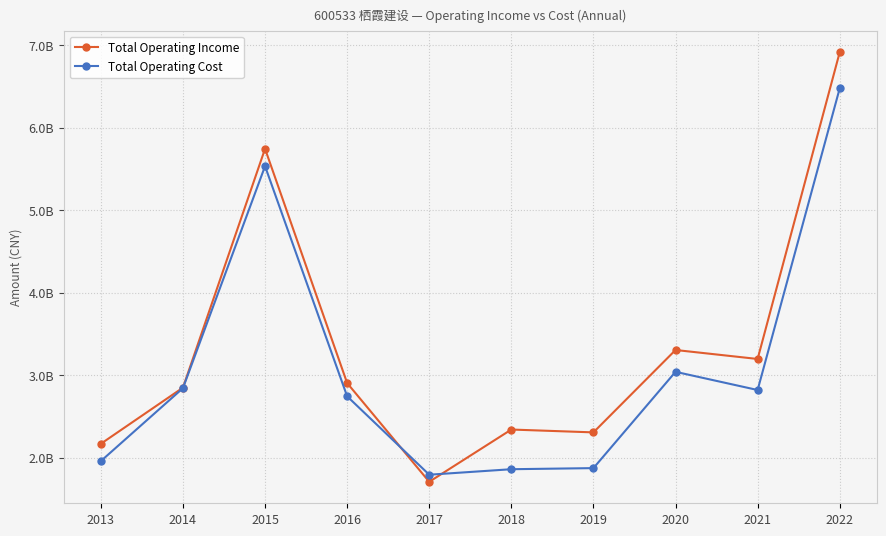

Between 2021 and 2017, which is larger?

2021